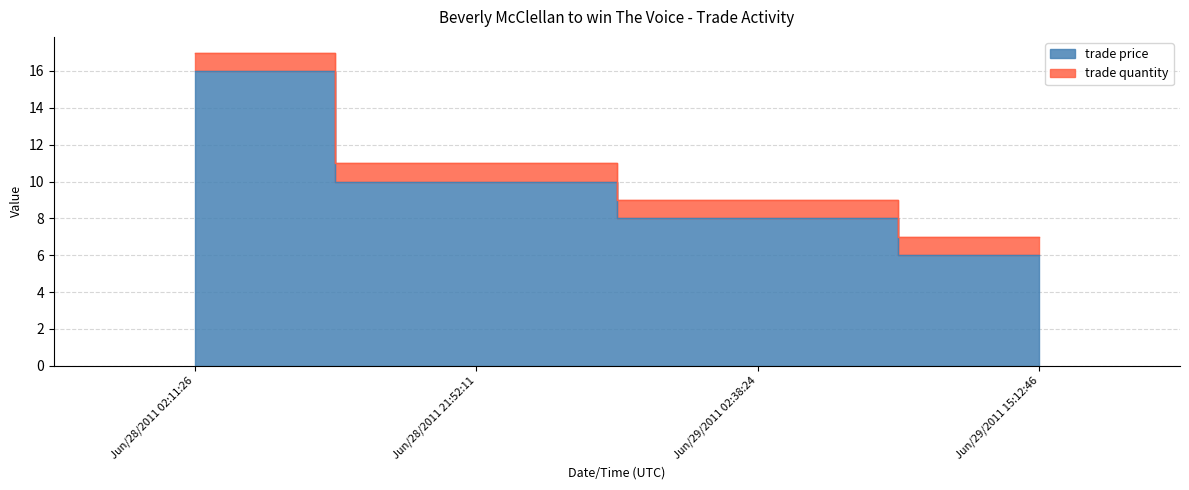

What is the ratio of the value at Jun/28/2011 02:11:26 to the value at Jun/29/2011 15:12:46?

2.7